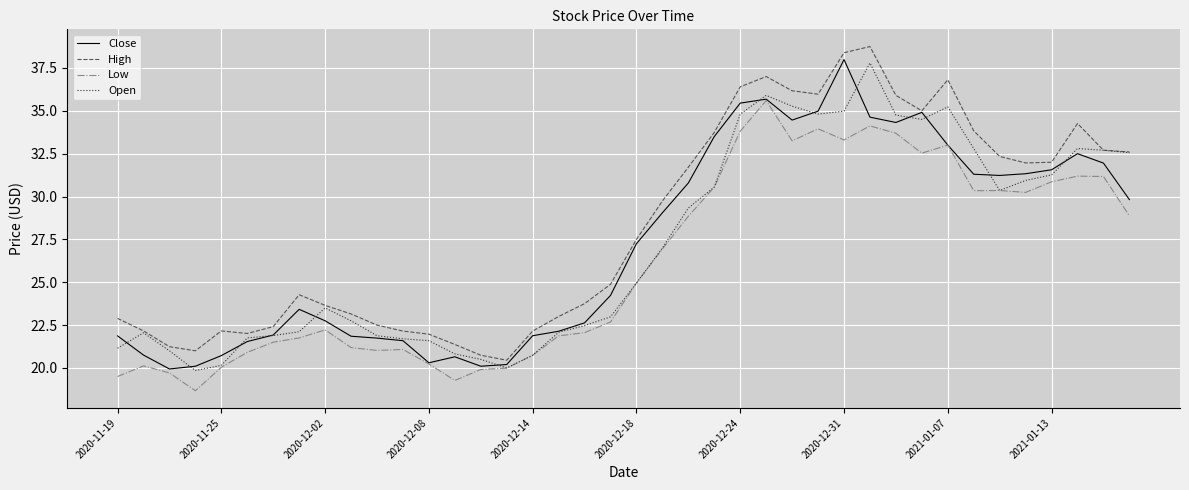

True or false: Low and High cross at least once.

False